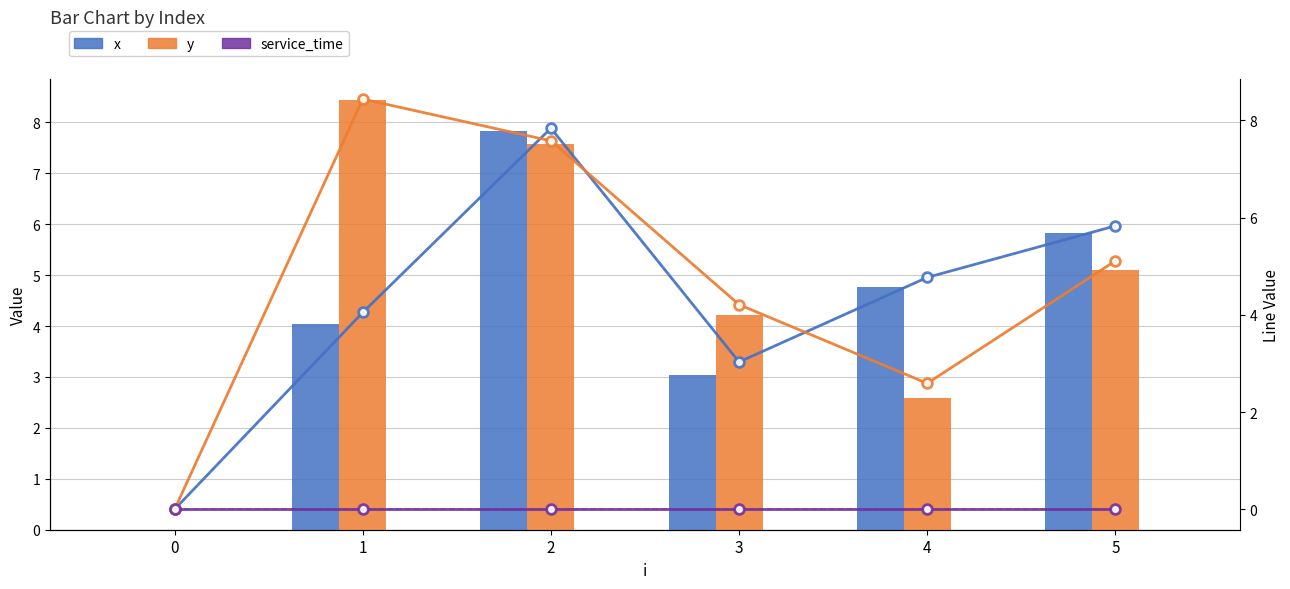

Reading right to left, what are all the values shown in this chart?

x: 5.8	4.8	3.0	7.8	4.0	0.0
y: 5.1	2.6	4.2	7.6	8.4	0.0
service_time: 0.0	0.0	0.0	0.0	0.0	0.0
x (line): 5.8	4.8	3.0	7.8	4.0	0.0
y (line): 5.1	2.6	4.2	7.6	8.4	0.0
service_time (line): 0.0	0.0	0.0	0.0	0.0	0.0